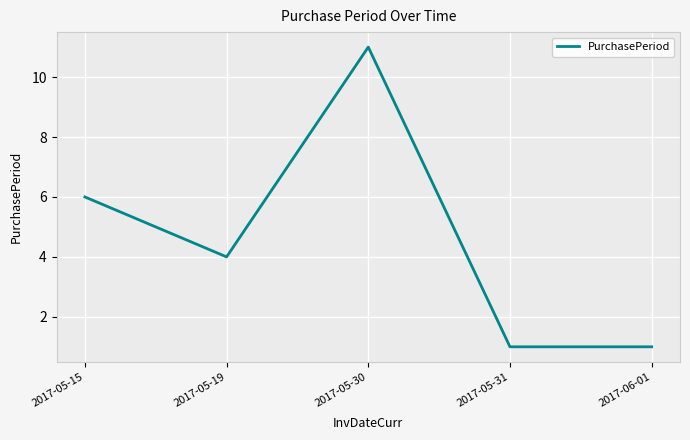

Which has a higher value, 2017-05-31 or 2017-05-15?

2017-05-15